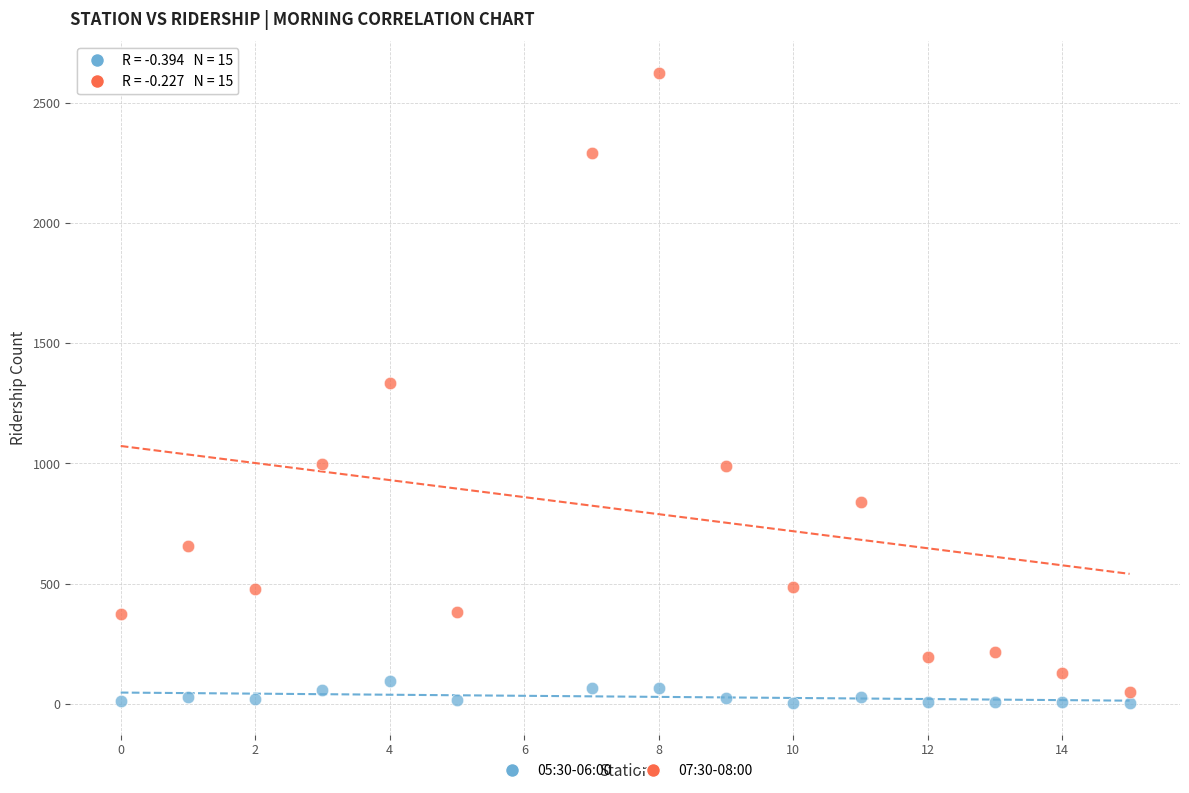

Across all data points, what is the range of X values (max minus min)?

15